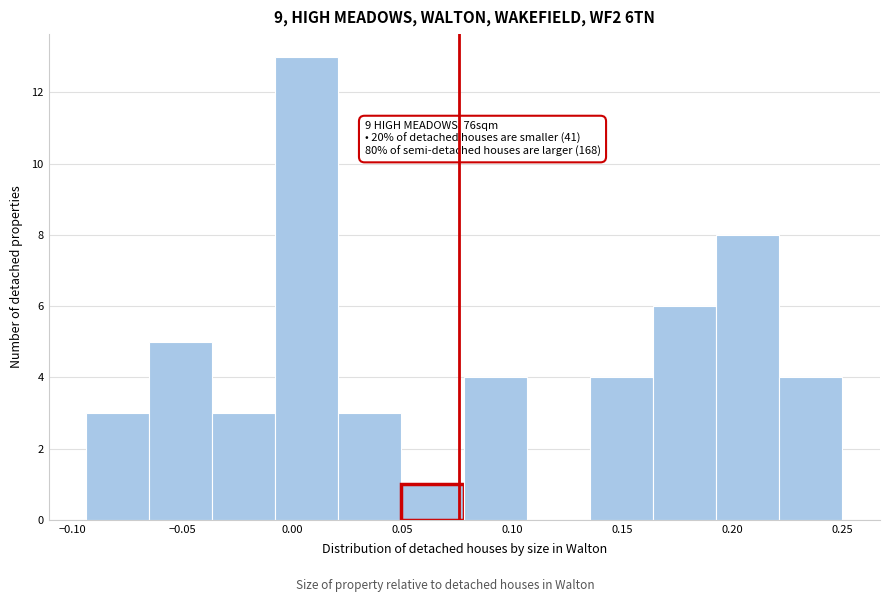

Over which range of the x-axis is the bar tallest?

-0.010 to 0.020